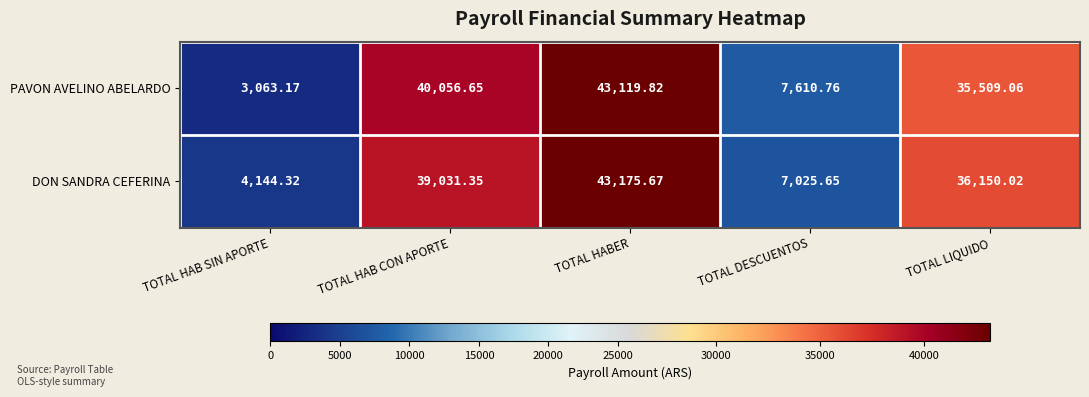

Where does the DON SANDRA CEFERINA series first go above 36150?

TOTAL HAB CON APORTE